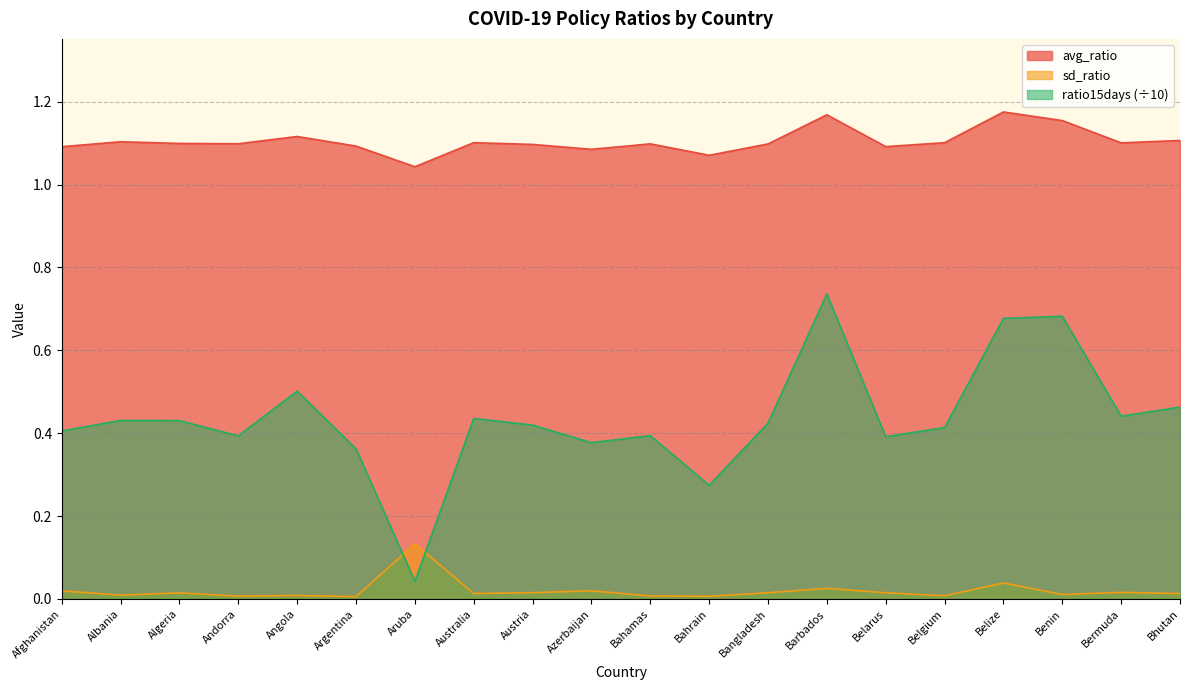

Which category has the highest value in the ratio15days series?

Barbados